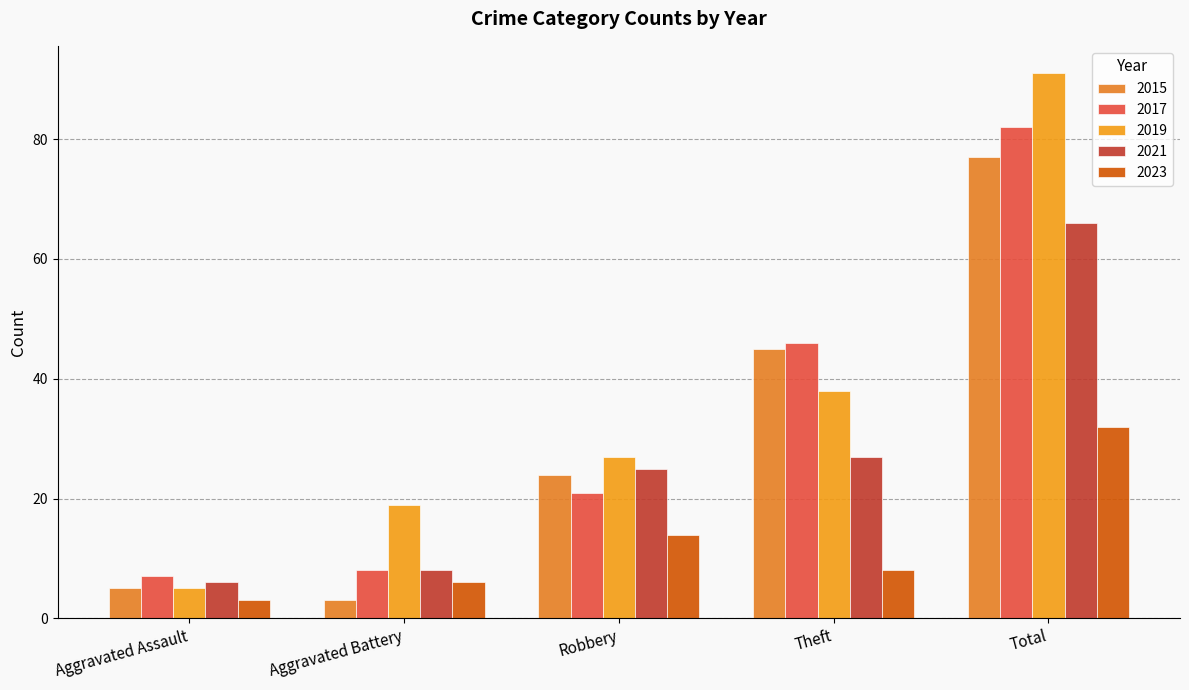

Count the number of data series in this chart.

5